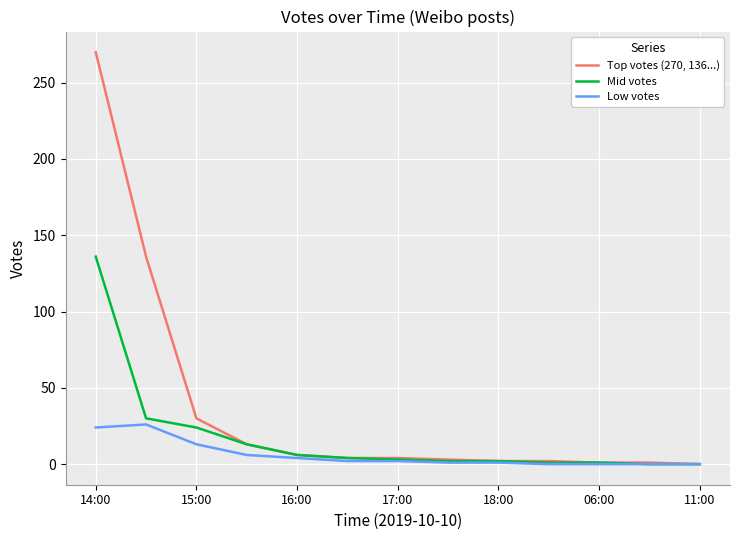

How many distinct data groups are displayed?

3